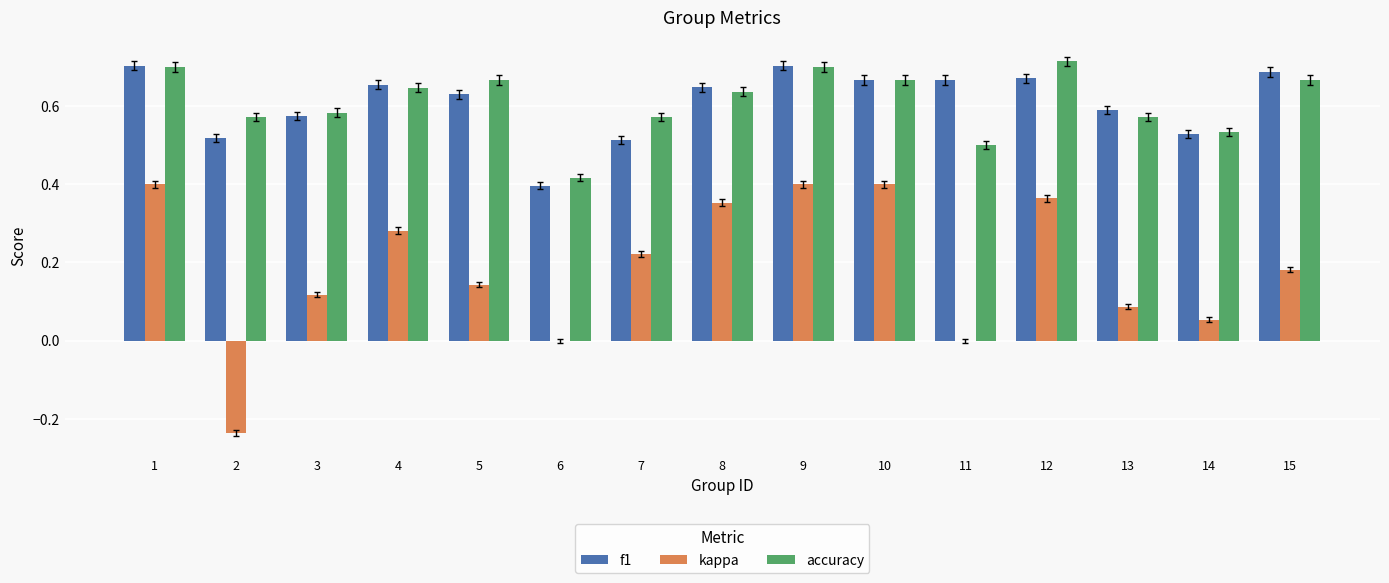

The f1 series shows 0.5 at 14. True or false?

True